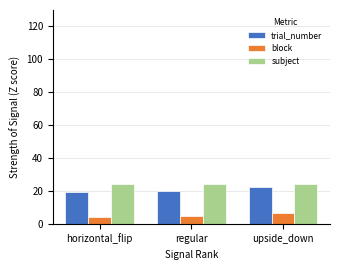

What are all the series names shown in the legend?

trial_number, block, subject